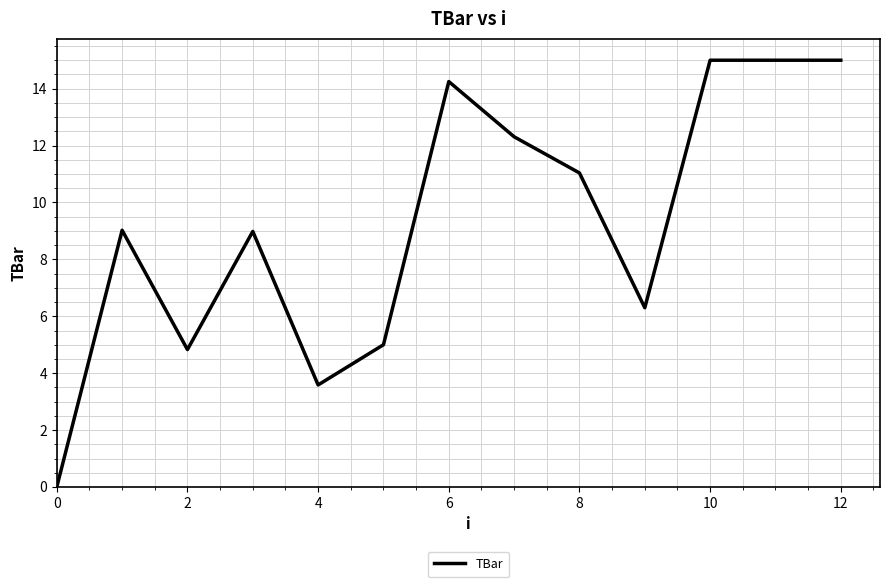

True or false: there are more than 2 points higher than both neighbors.

True